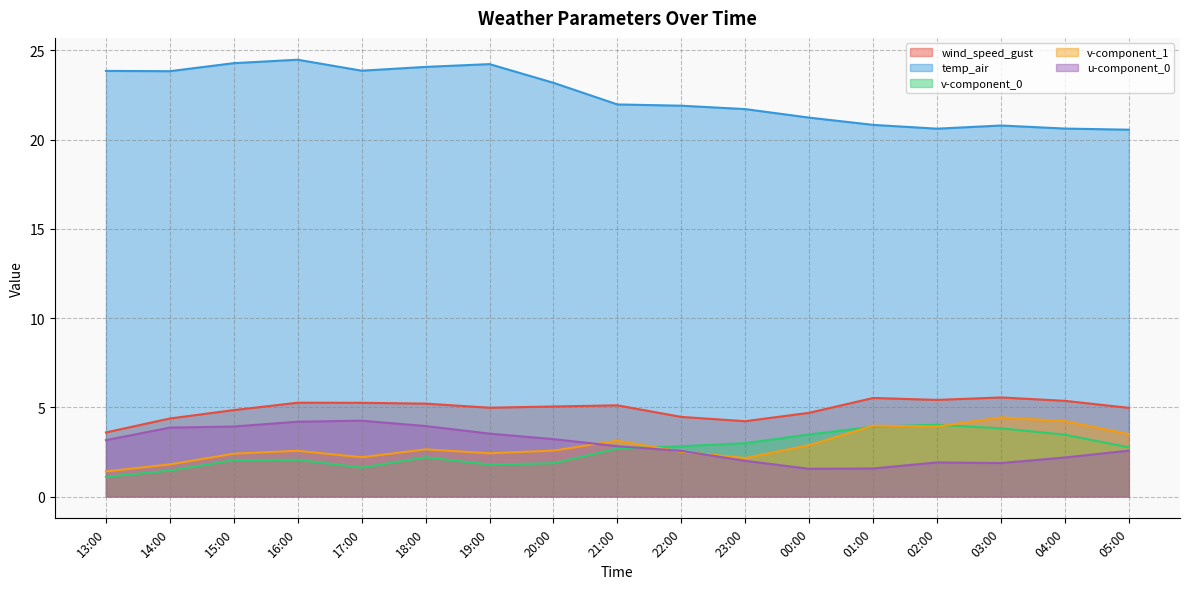

At which label does u-component_0 first exceed 2?

13:00